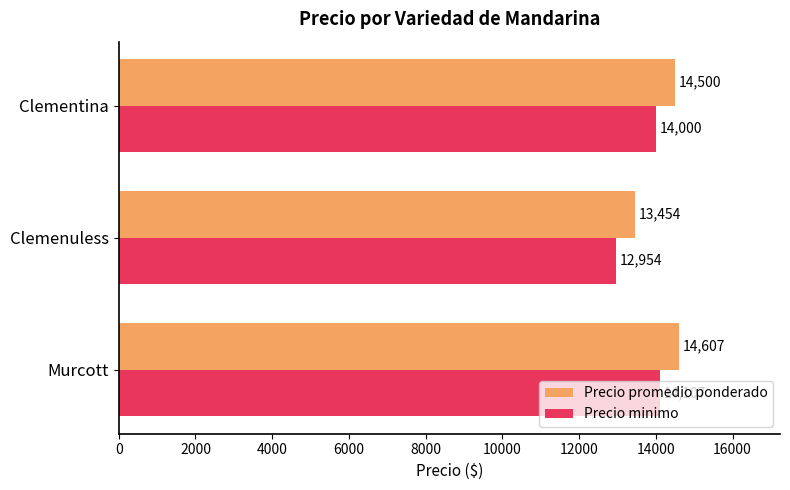

Is the value of Precio promedio ponderado at Clementina greater than the value of Precio minimo at Murcott?

Yes